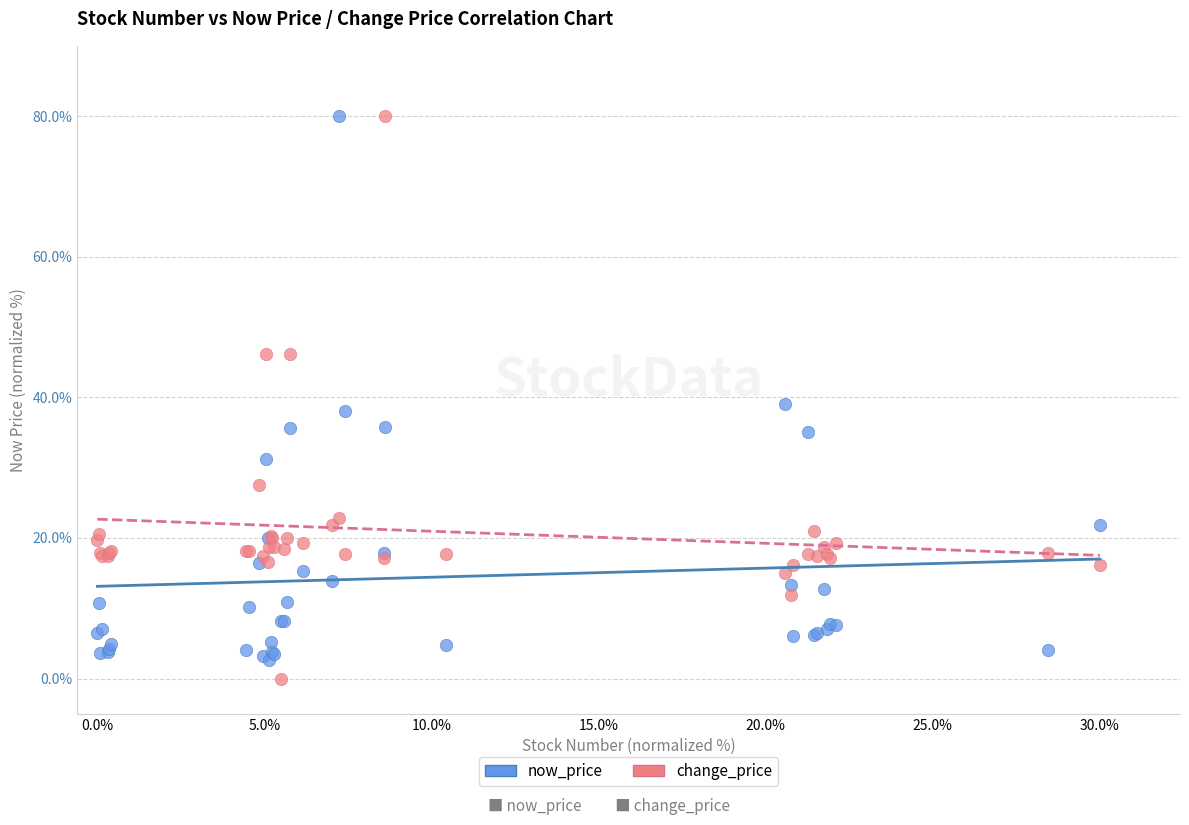

What is the X range (max minus min) for the scatter plot?

1.0